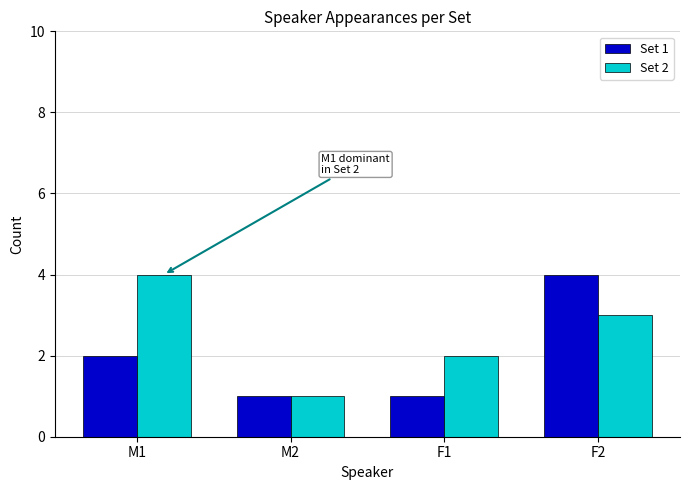

The value of Set 2 at F2 is 2. True or false?

False